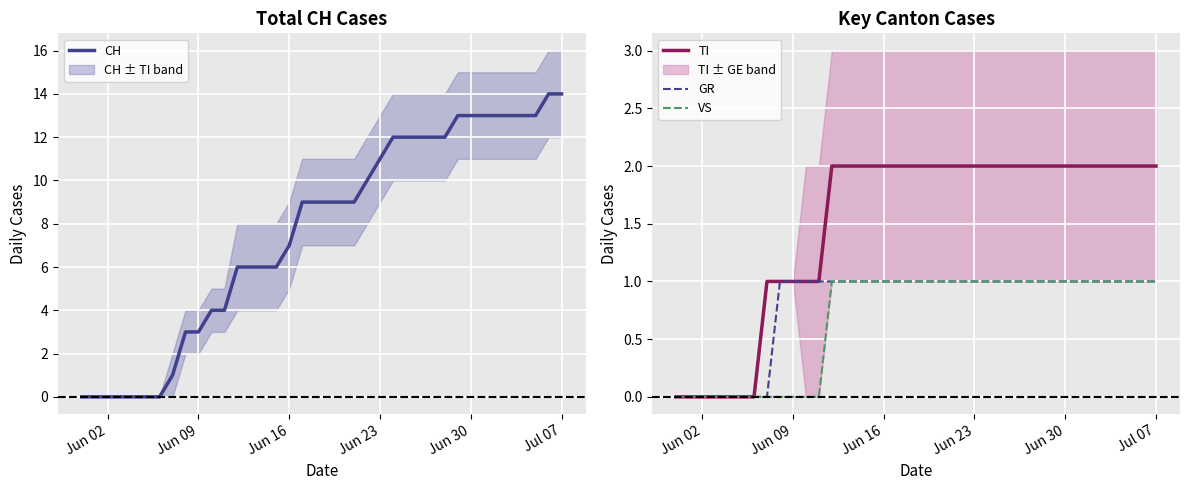

The TI series shows 3 at Jun 30. True or false?

False